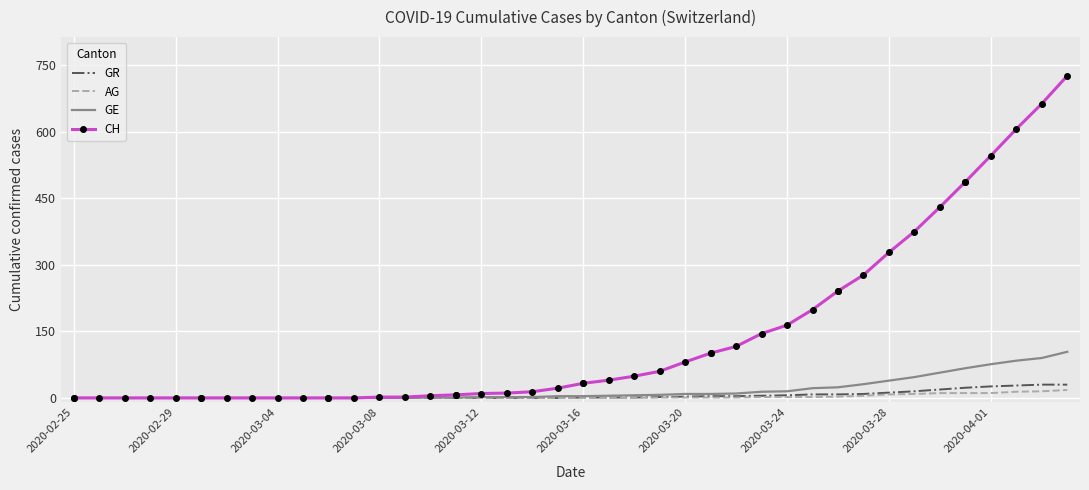

What is the maximum value for GE?

104